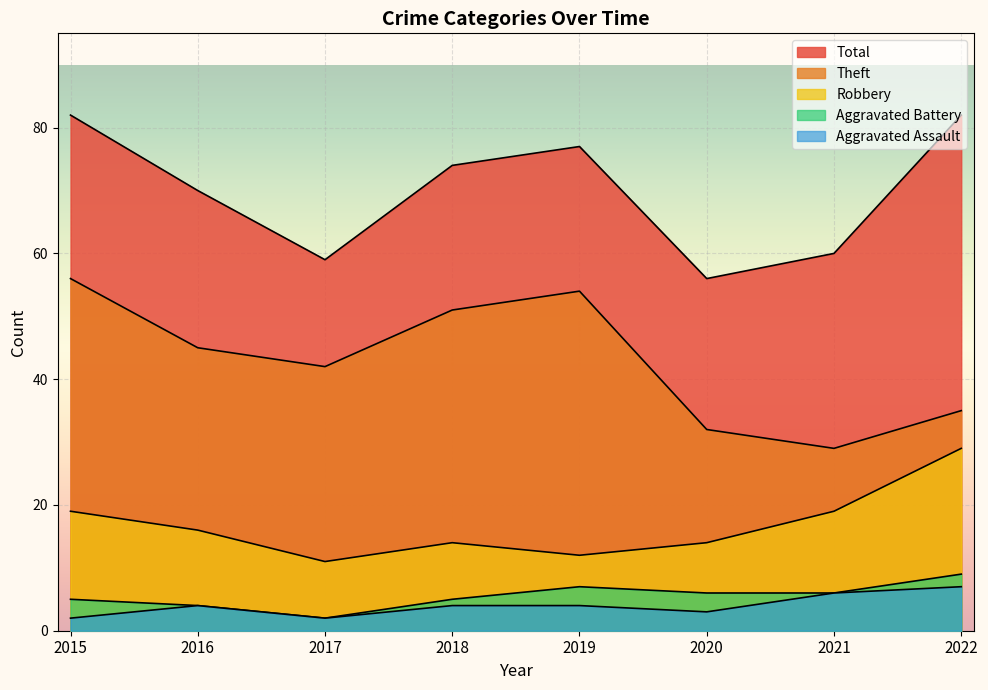

True or false: Total and Robbery cross at least once.

False